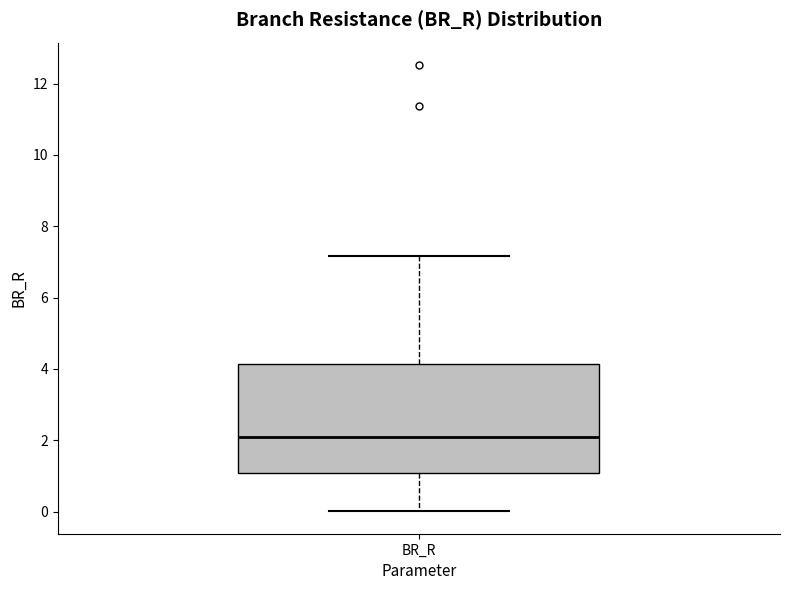

Where does the upper whisker of the box for BR_R end on the y-axis? The values are not printed on the chart, so give them approximately, as read against the axis.

7.2